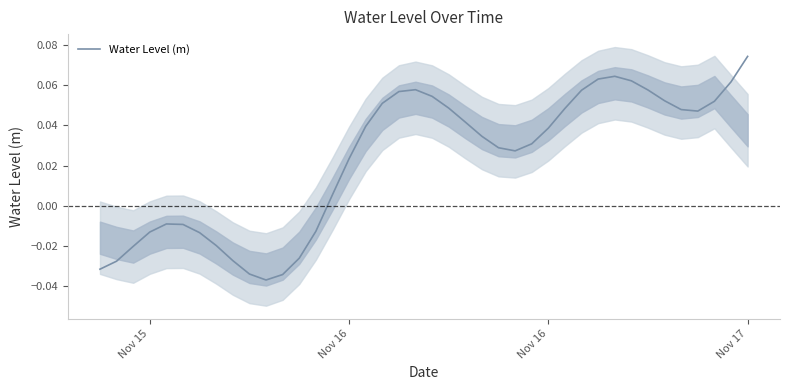

How many categories are shown in the chart?

40